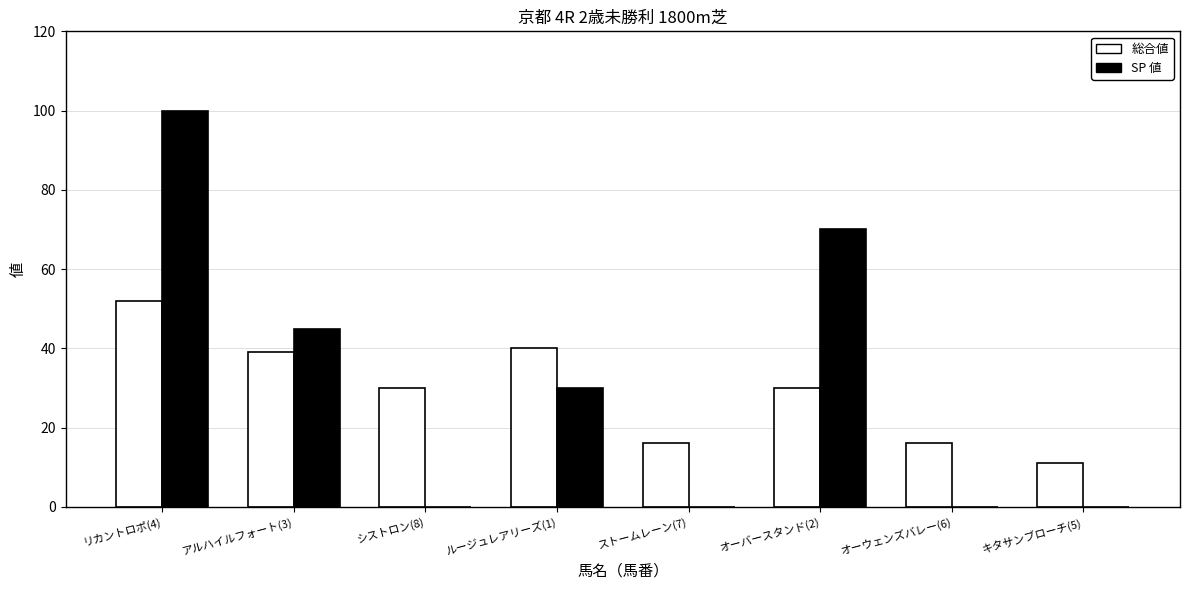

Read the SP 値 value at アルハイルフォート(3), to the nearest 5.

45